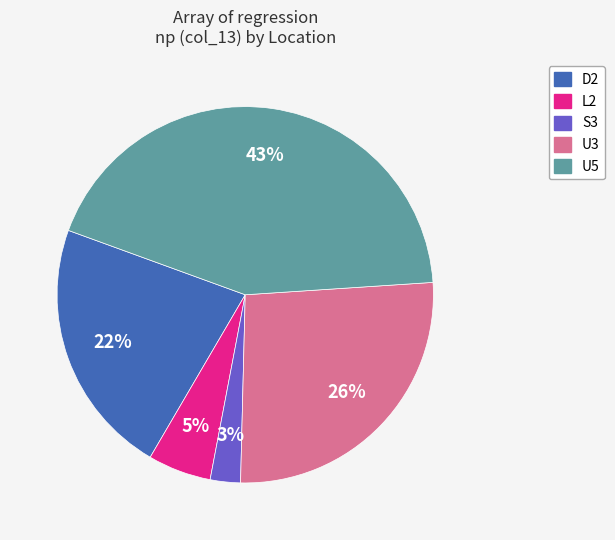

How many segments does this pie chart have?

5